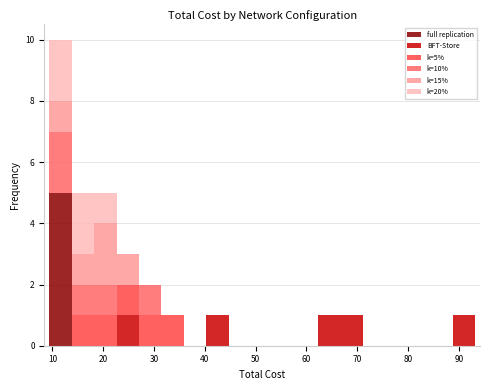

Which range on the x-axis has the tallest stacked bar (by total height)?

9 to 14